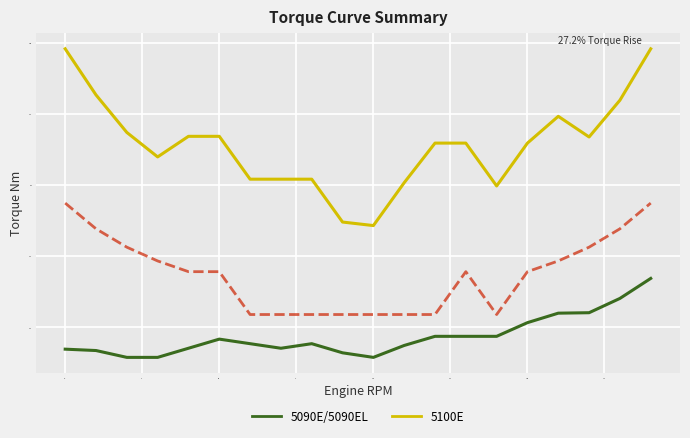

What is the smallest value displayed?

11.6